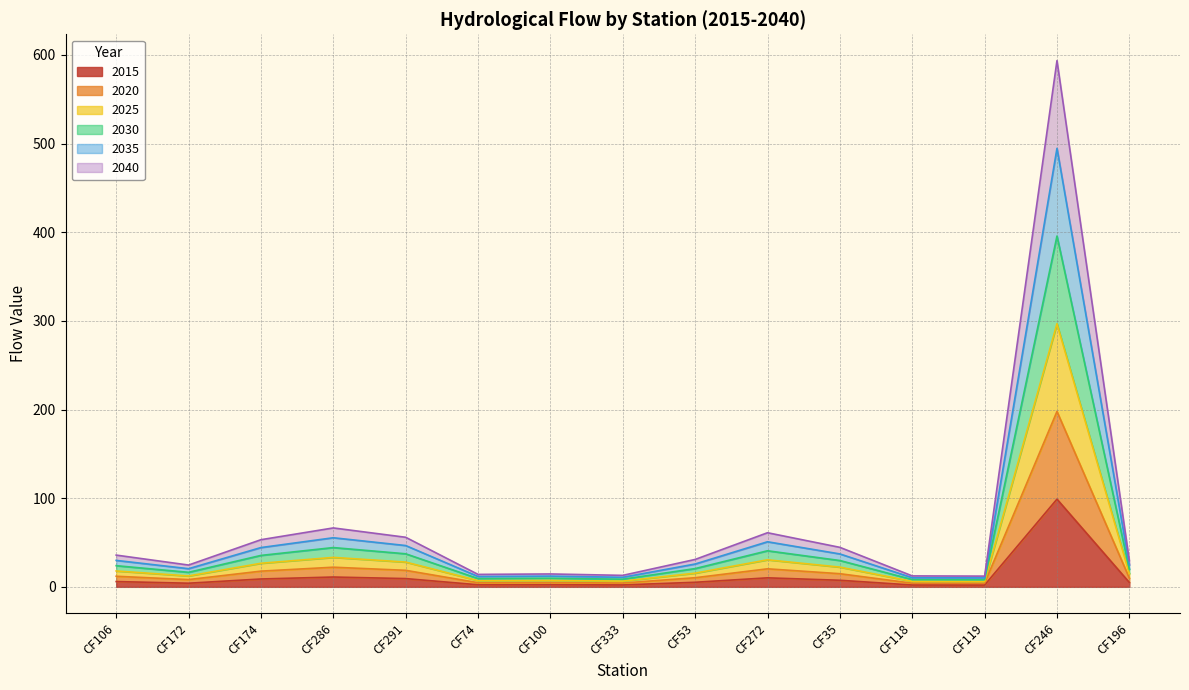

What is the difference between the maximum and minimum values in the 2015 series?

96.9